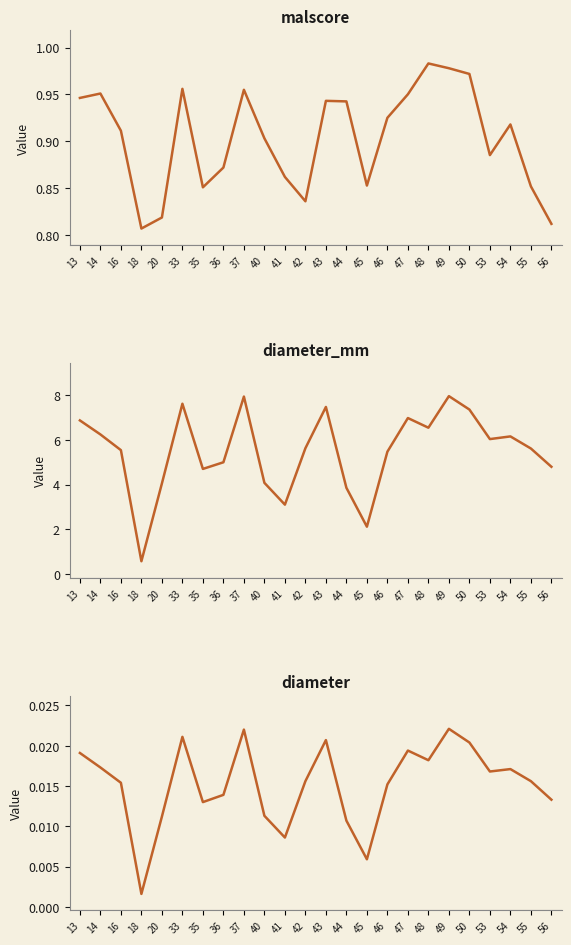

List the series in order of their overall mean, highest first.

diameter_mm, malscore, diameter